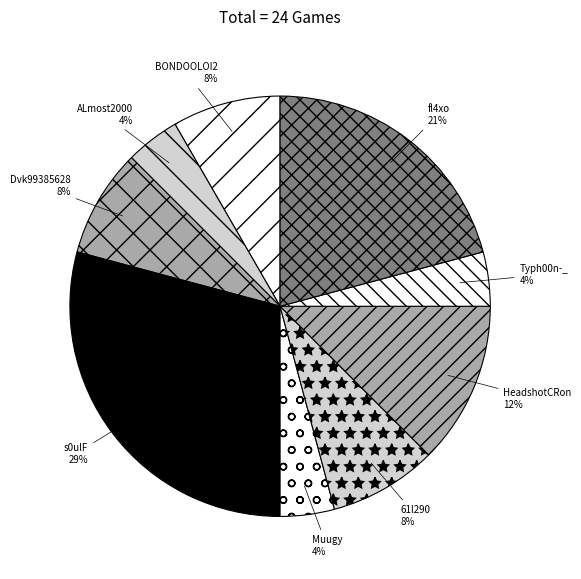

To the nearest percent, what is the difference between the 61l290 and Typh00n-_ slice percentages?

4%